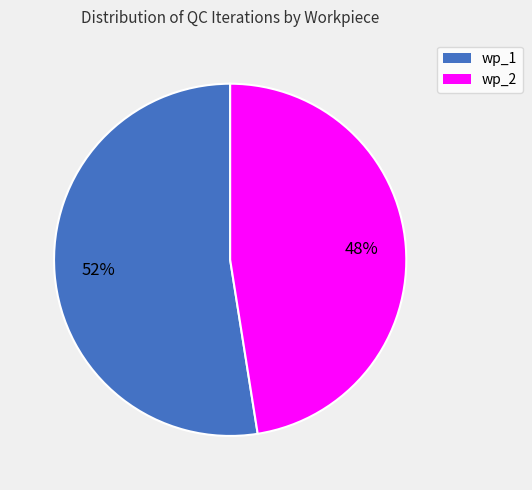

Rank the categories by value from lowest to highest.

wp_2, wp_1